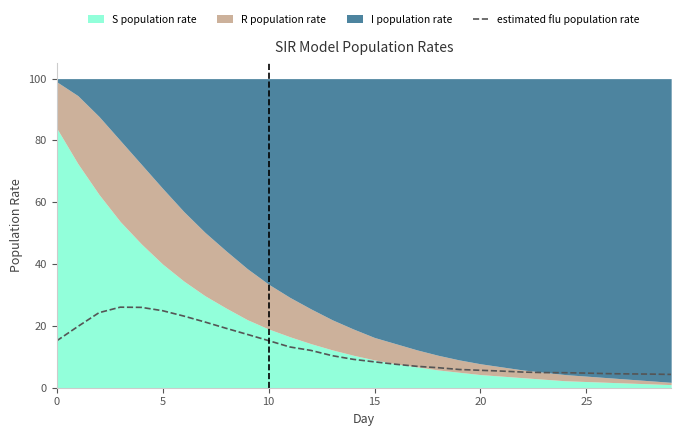

What is the change in value from 7 to 23?

-16.4